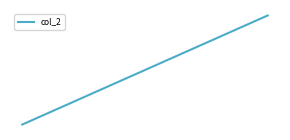

Reading left to right, extract all data points from this chart.

0.2	0.3